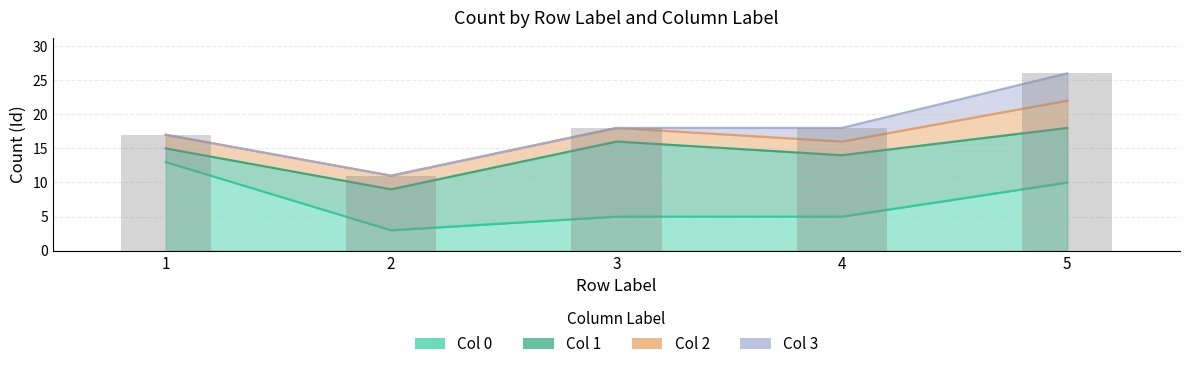

Between 1 and 5, which series saw the biggest shift?

1